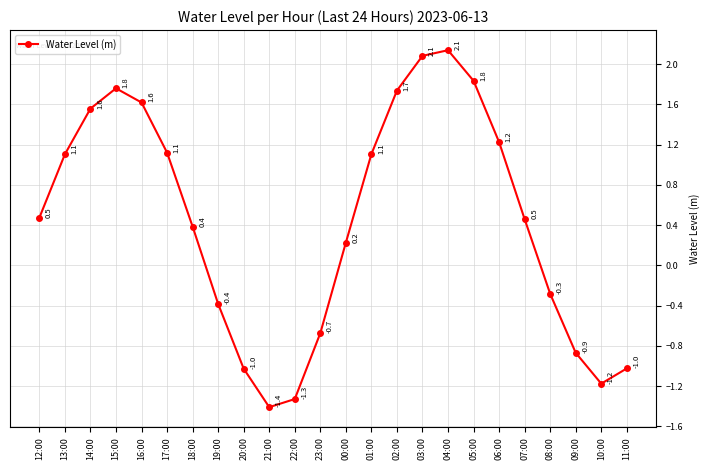

How many distinct data groups are displayed?

1